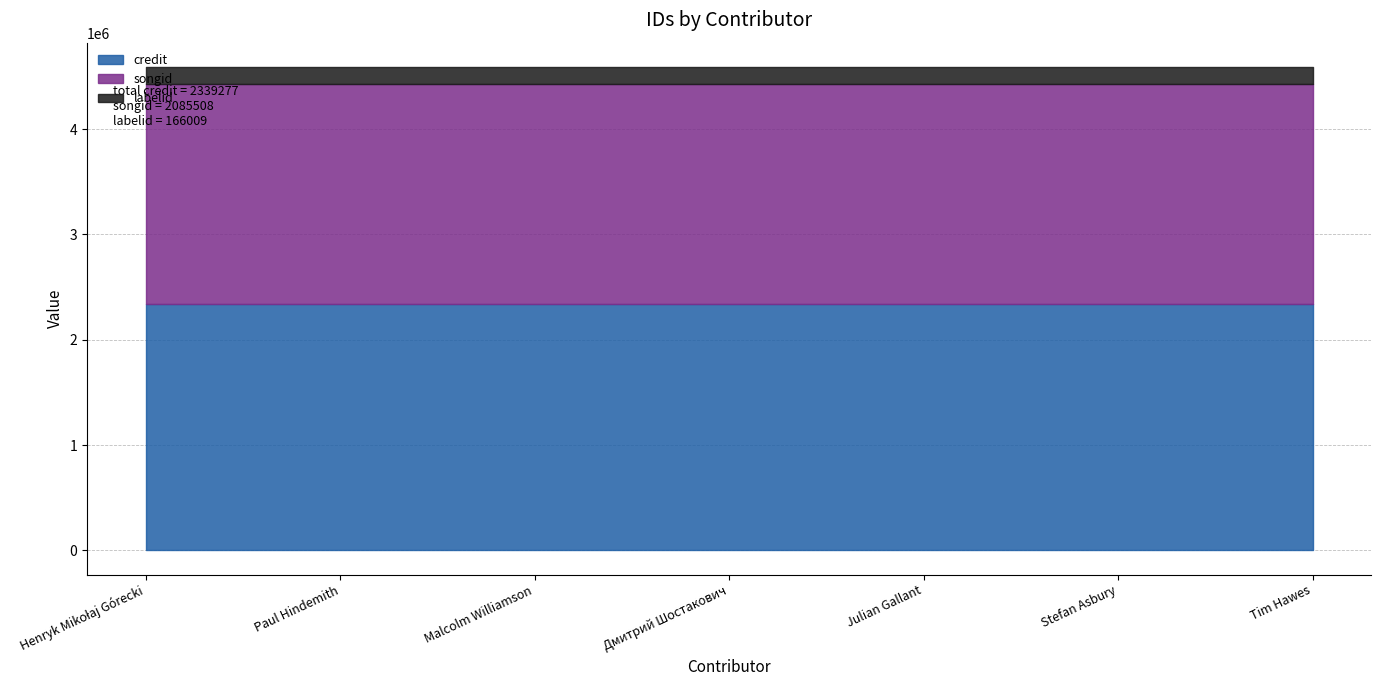

Between Malcolm Williamson and Tim Hawes, which series saw the biggest shift?

credit